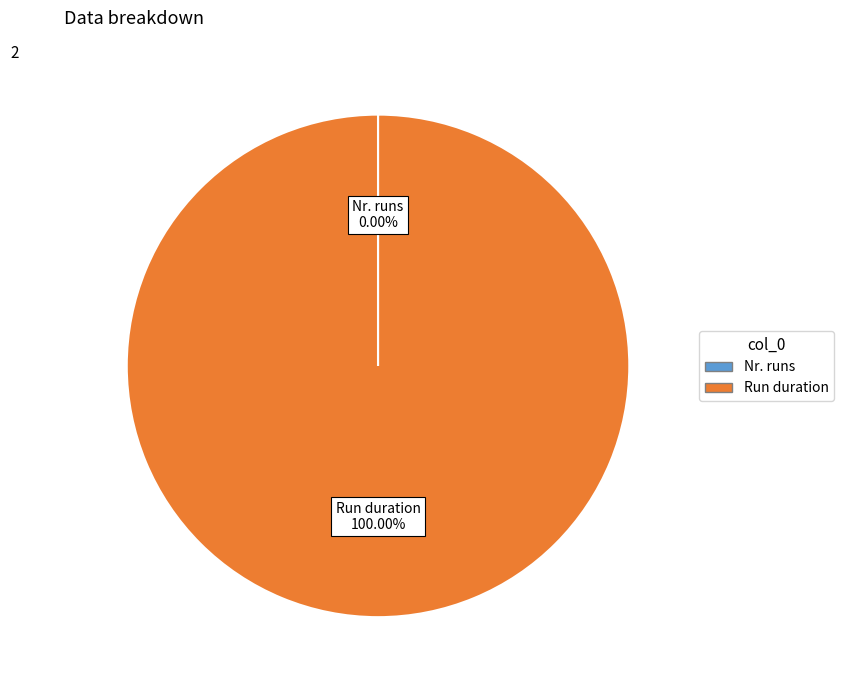

What is the largest slice in the pie chart?

Run duration